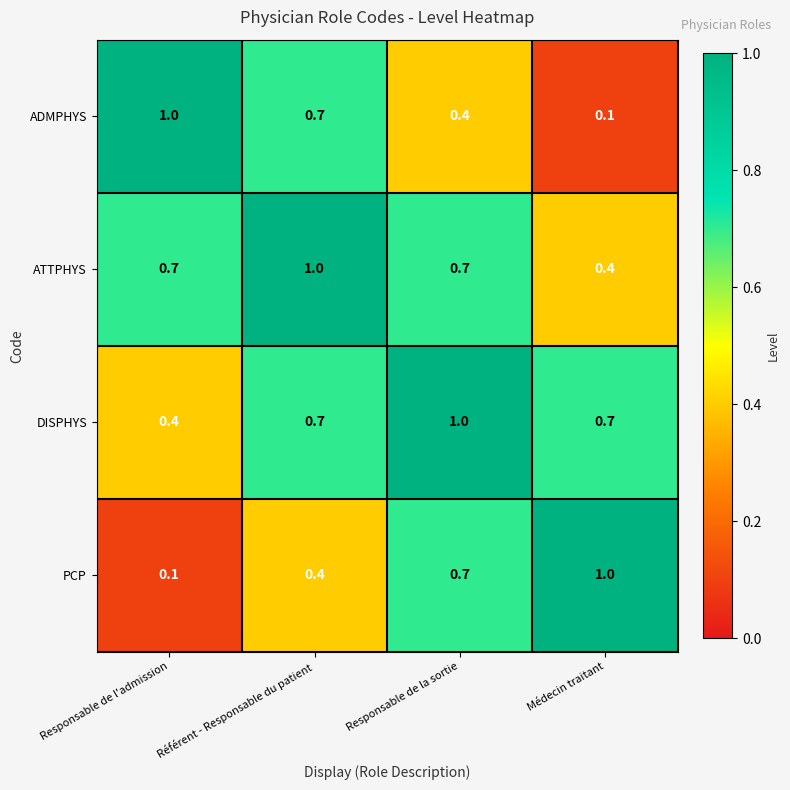

The value of PCP at Responsable de la sortie is 0.7. True or false?

True